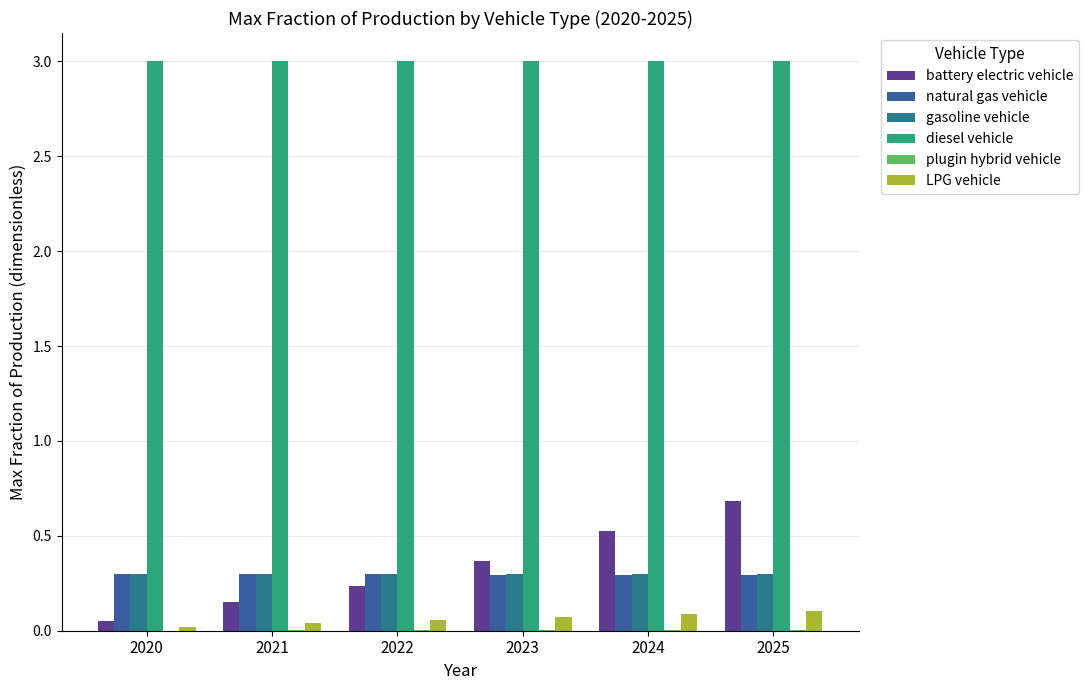

The natural gas vehicle series shows 0.3 at 2020. True or false?

True